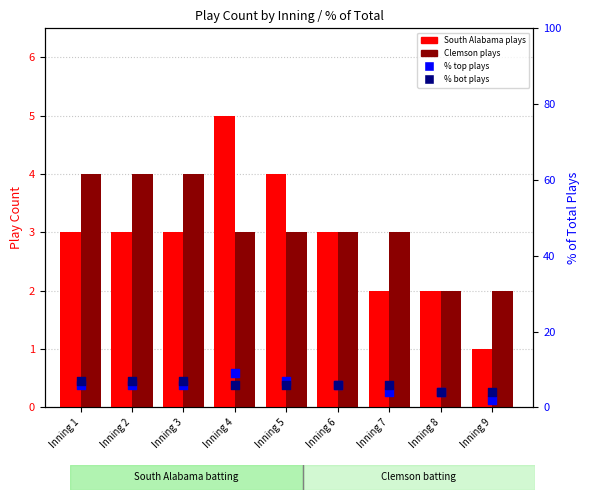

Which series has the largest total across all categories?

% bot (Clemson)